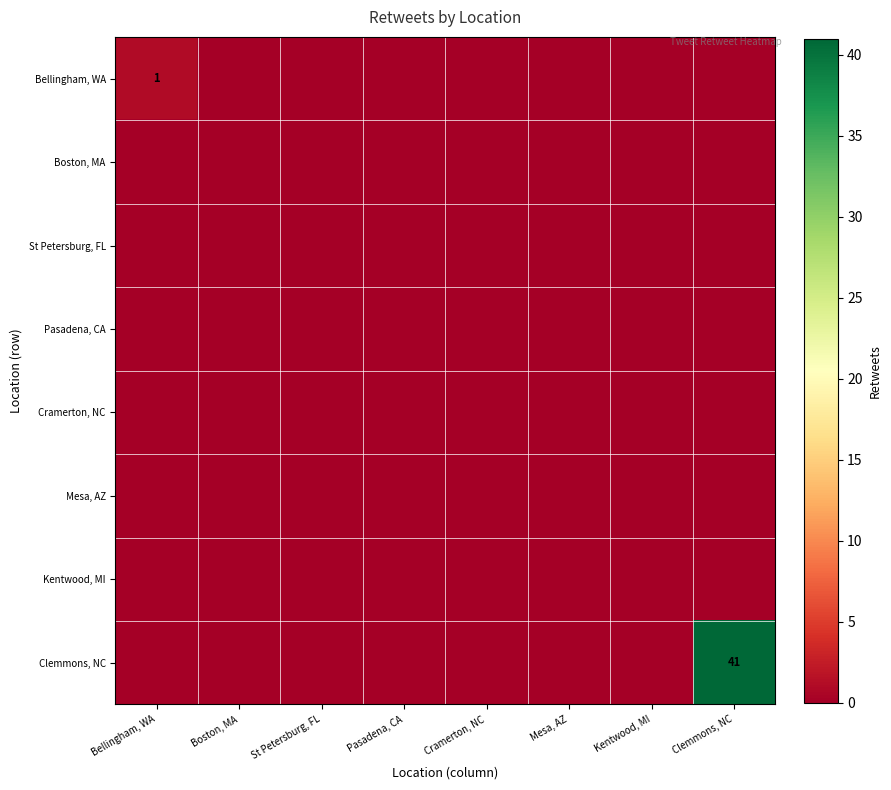

What is the greatest value displayed?

41